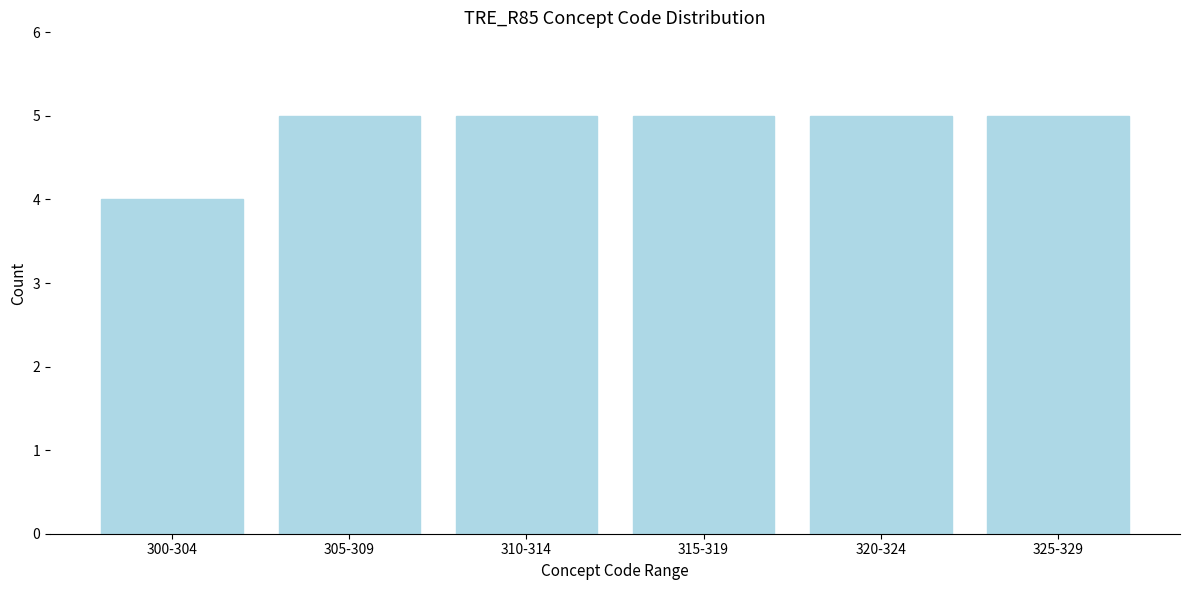

Reading right to left, extract all data points from this chart.

5	5	5	5	5	4